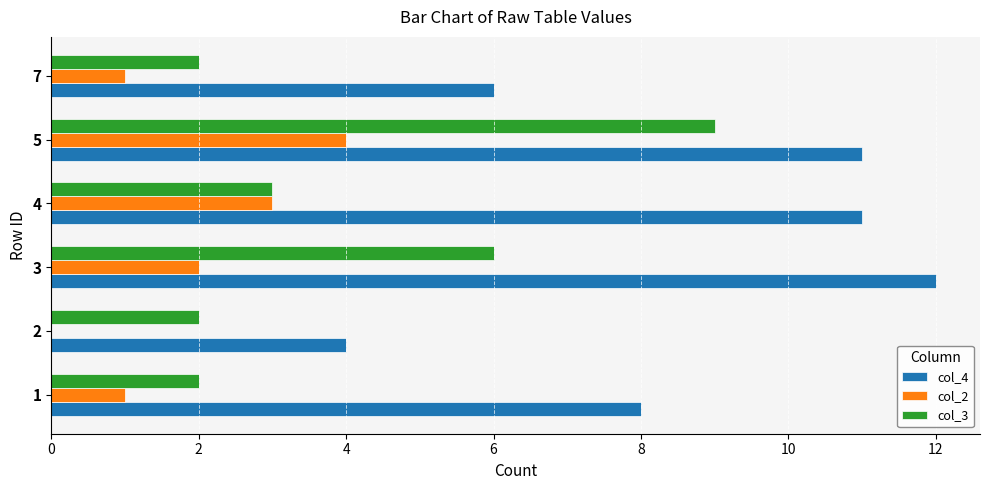

Between 5 and 7, which series saw the biggest shift?

col_3